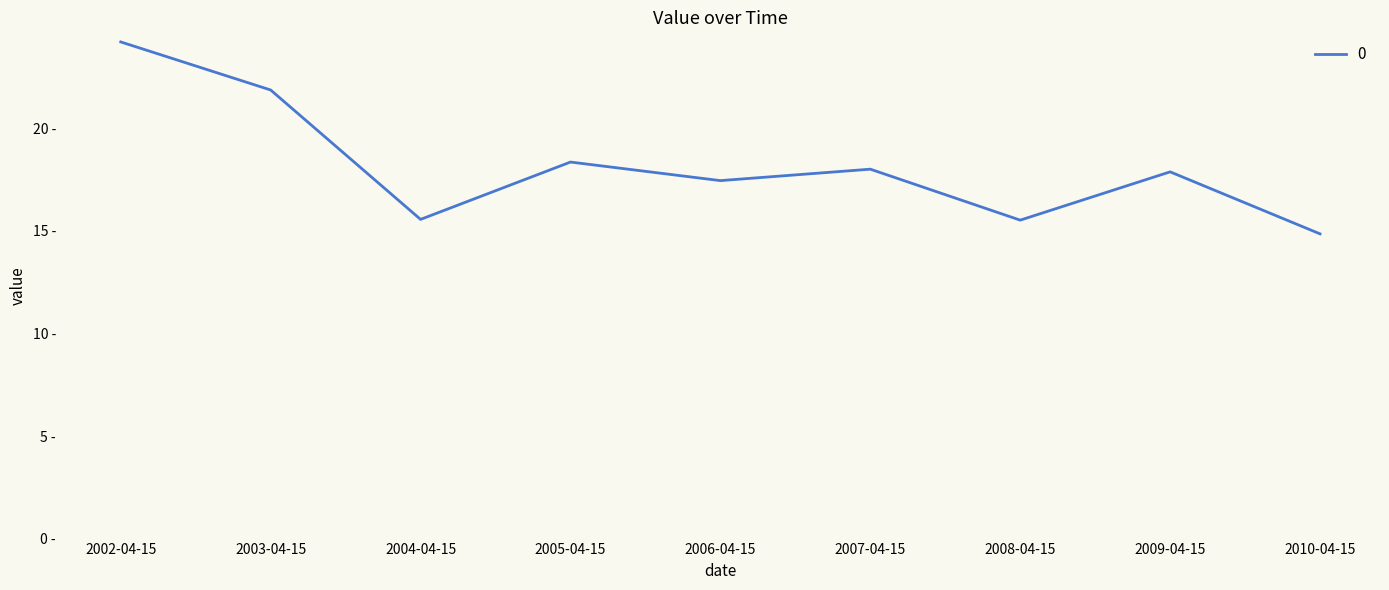

What is the ratio of the value at 2007-04-15 to the value at 2004-04-15?

1.2